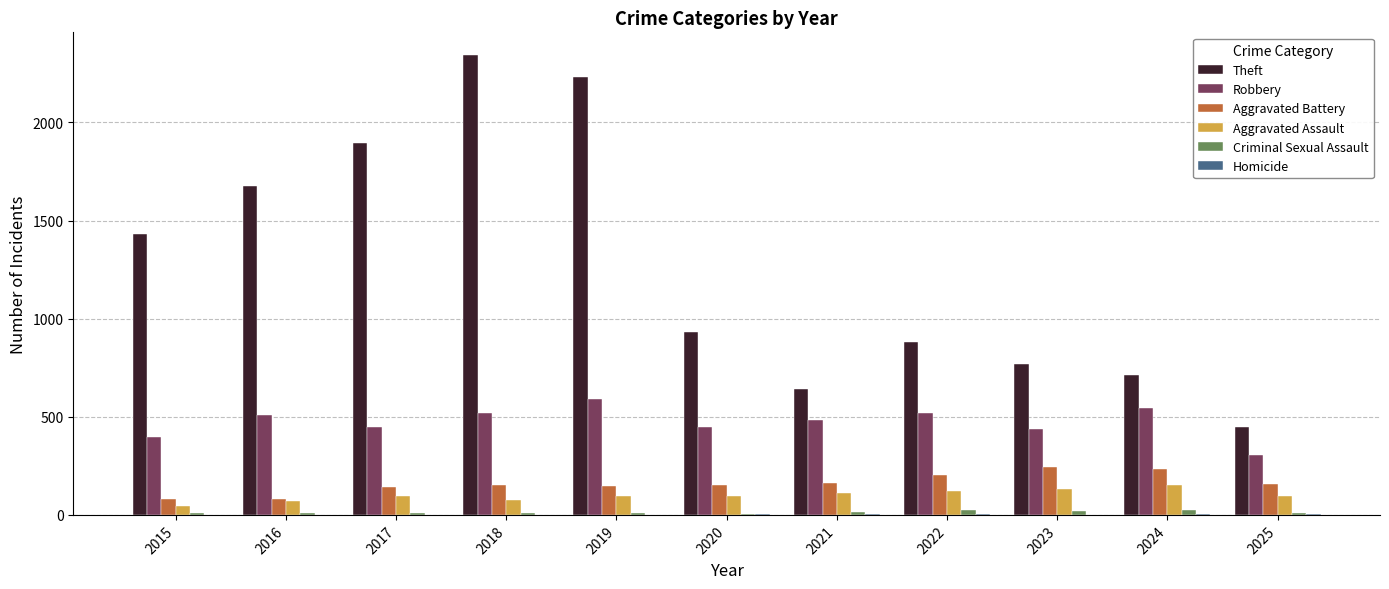

How many distinct data groups are displayed?

6